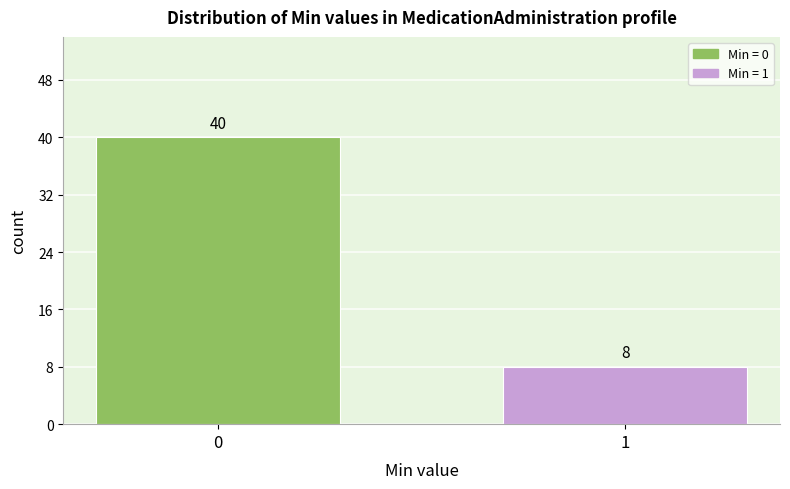

Reading left to right, list all the values displayed in this chart.

40	8